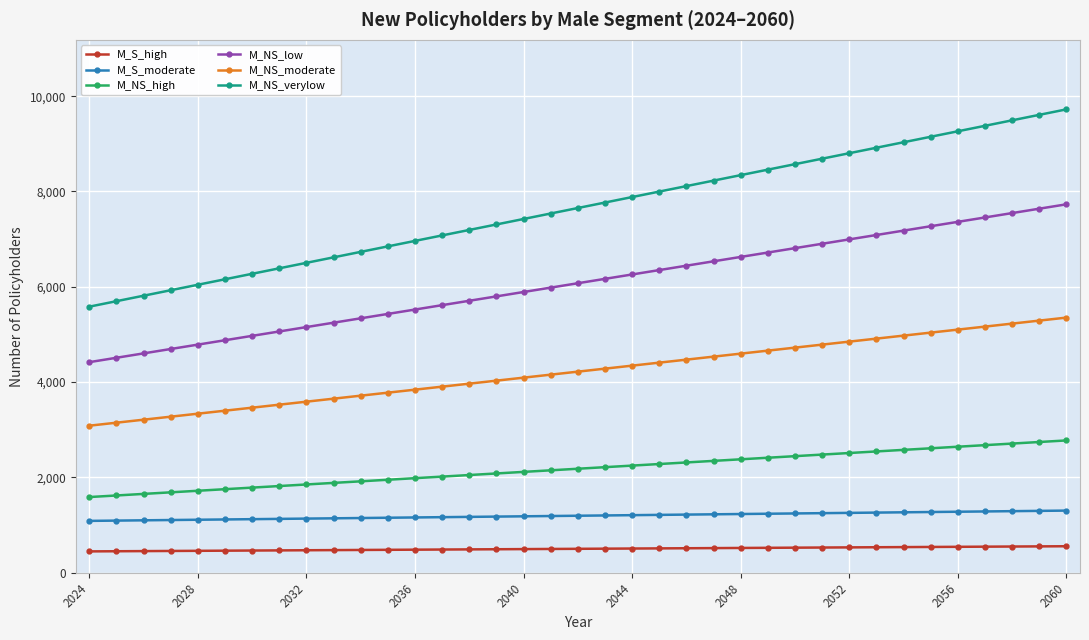

What is the value of the M_NS_verylow point at the 31st from the left?

9033